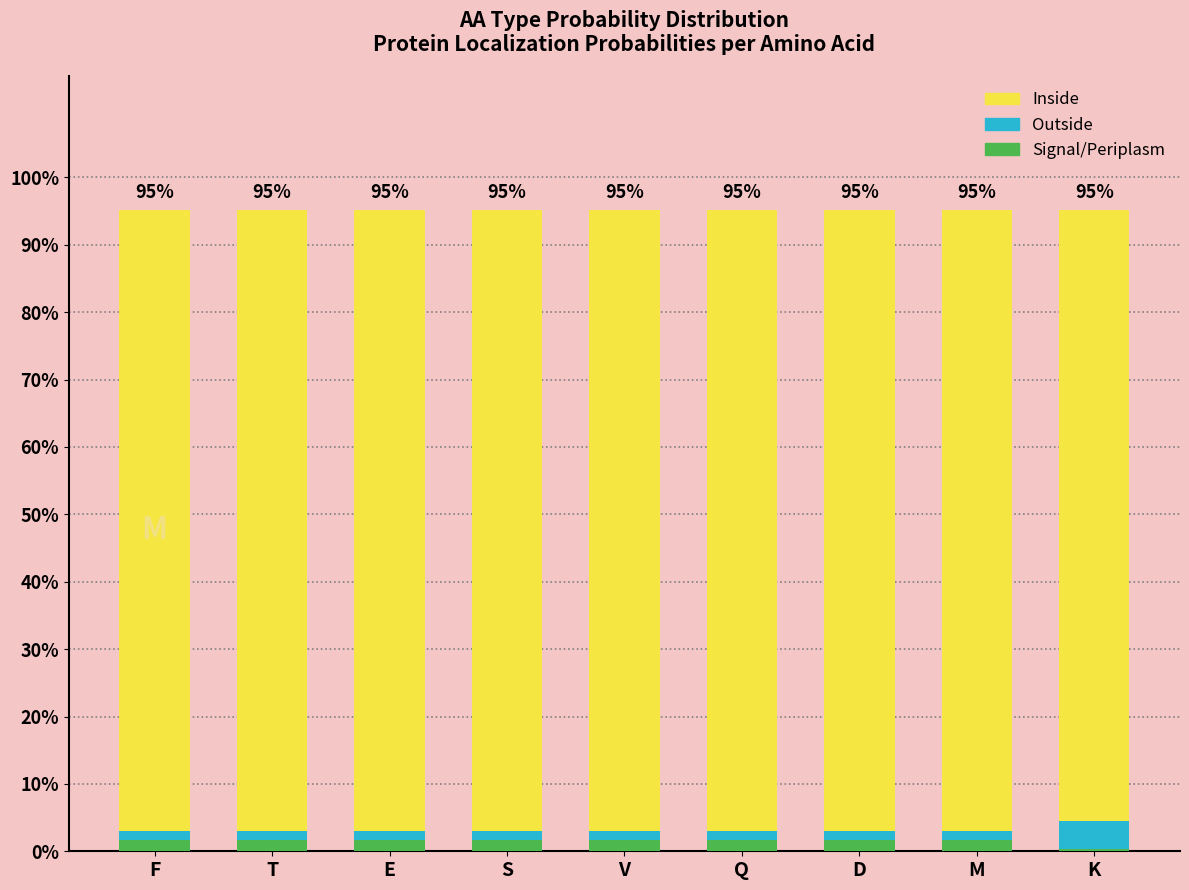

The Outside series shows 0.0 at D. True or false?

False